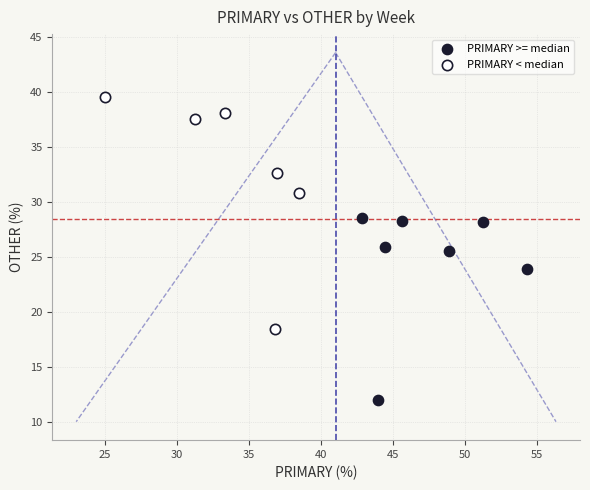

Which series reaches the maximum Y coordinate?

PRIMARY < median